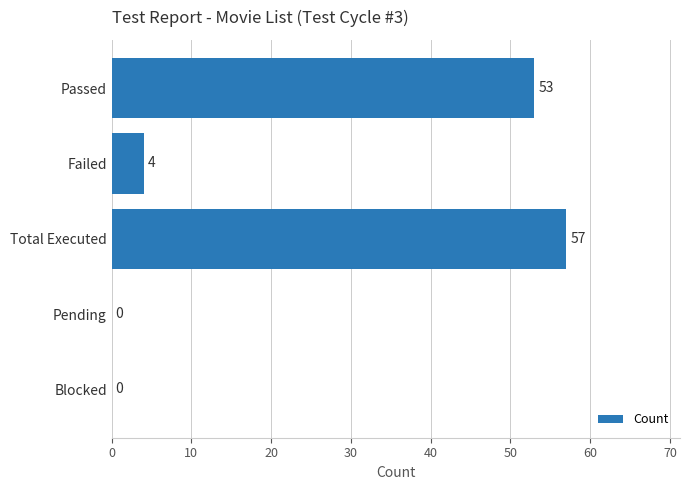

What is the sum of all values?

114